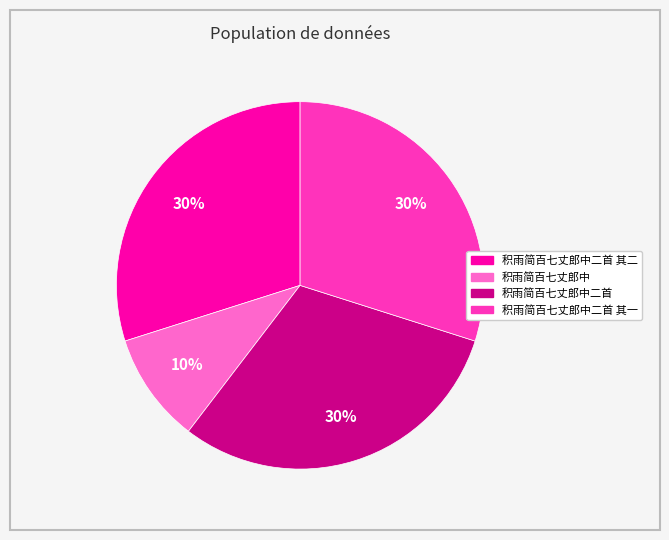

To the nearest percent, what is the average slice percentage?

25%